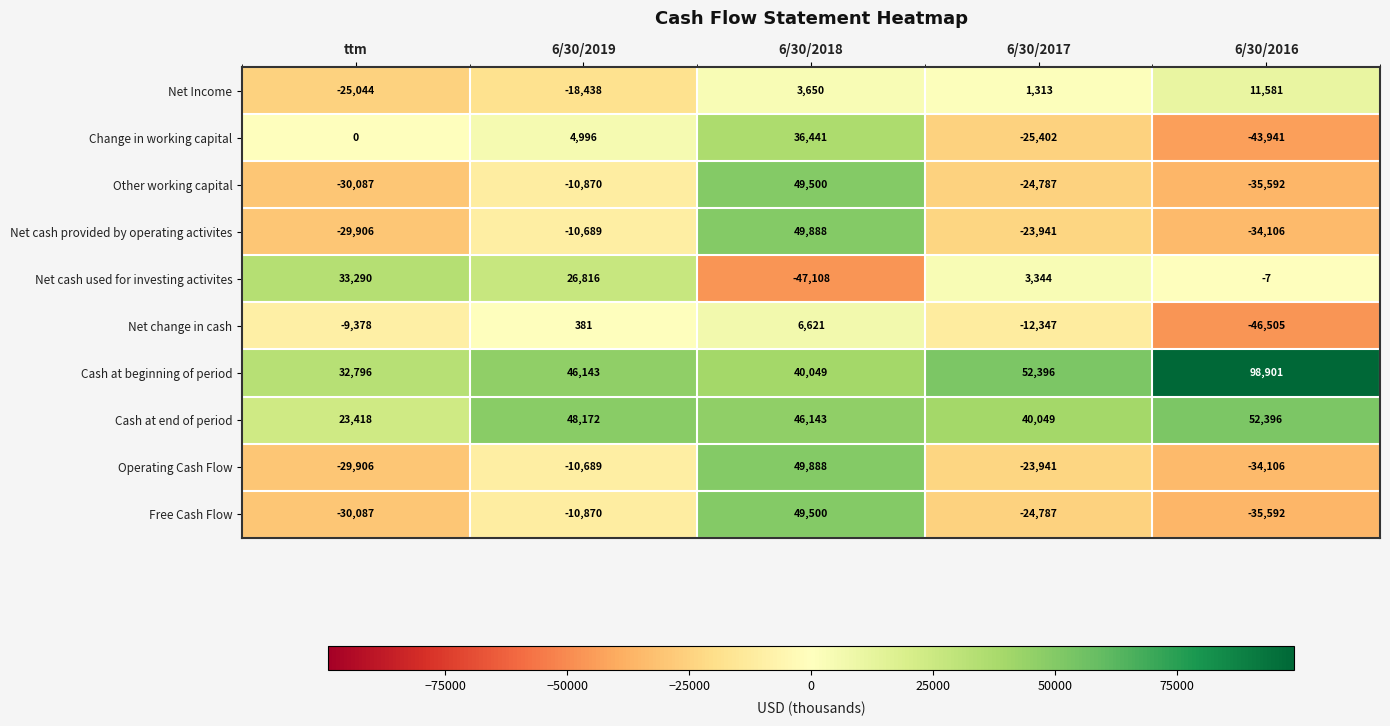

Which label corresponds to the largest value in the chart?

6/30/2016